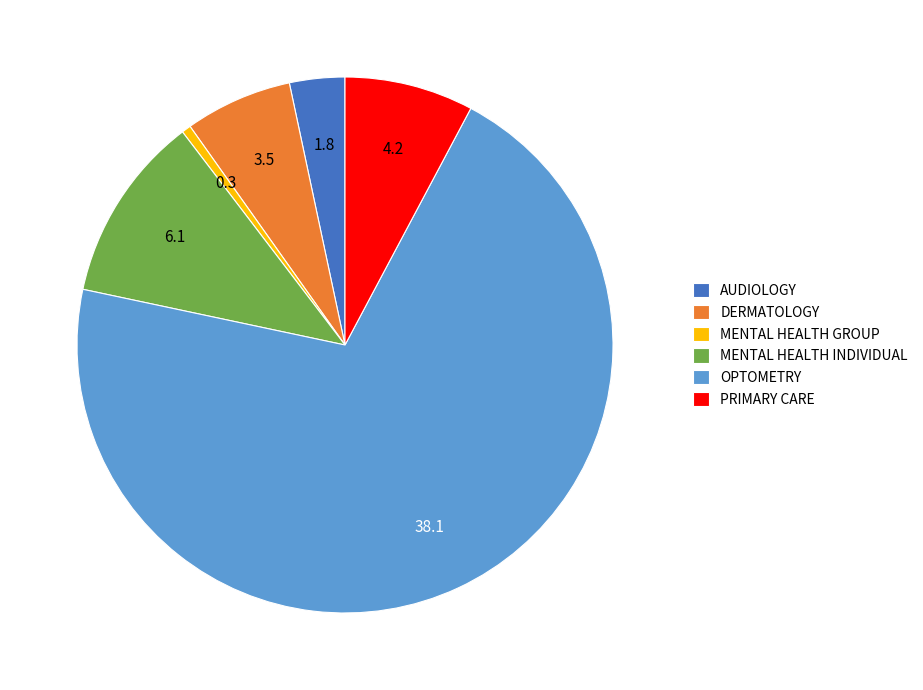

The DERMATOLOGY slice represents 6% of the pie. True or false?

True